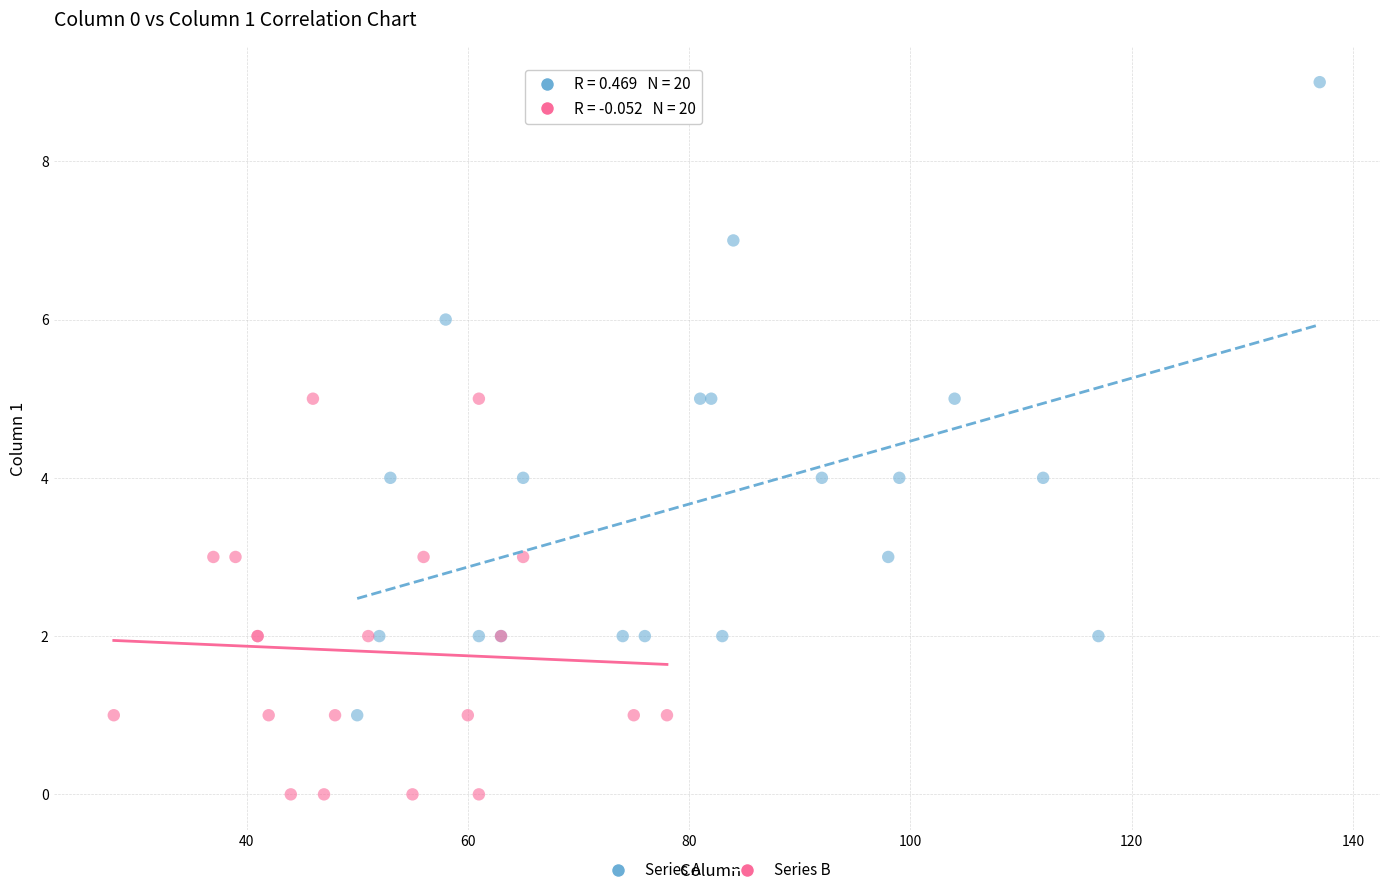

Which series reaches the maximum Y coordinate?

Series A